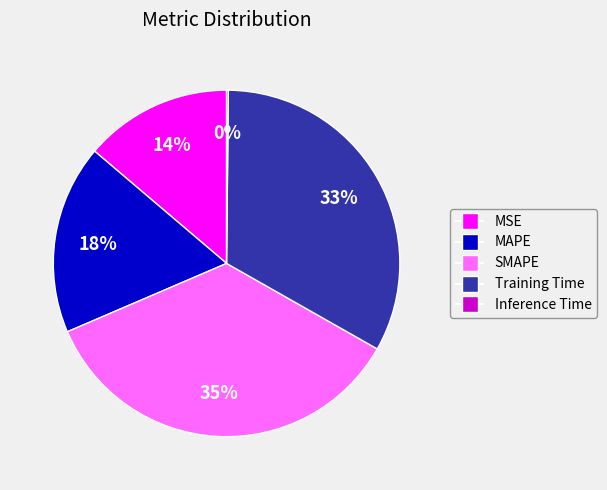

Is MSE the majority of the pie?

No